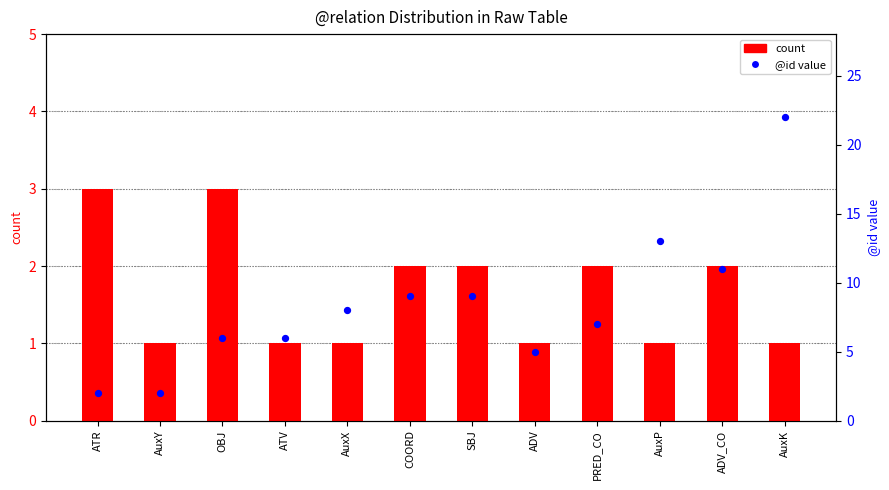

What is the total value across all series at OBJ?

9